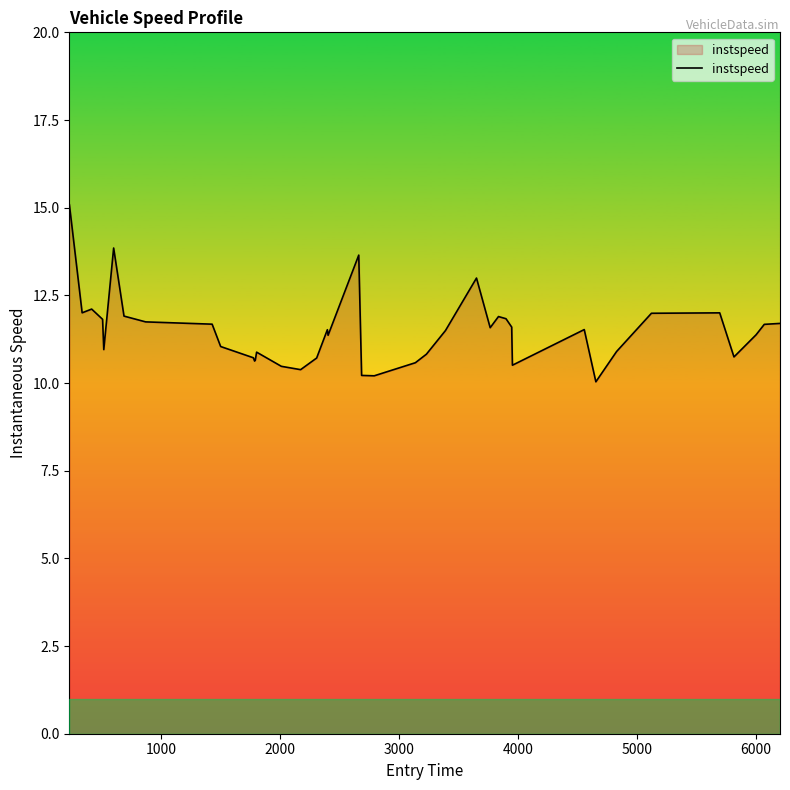

What is the greatest value displayed?

15.1